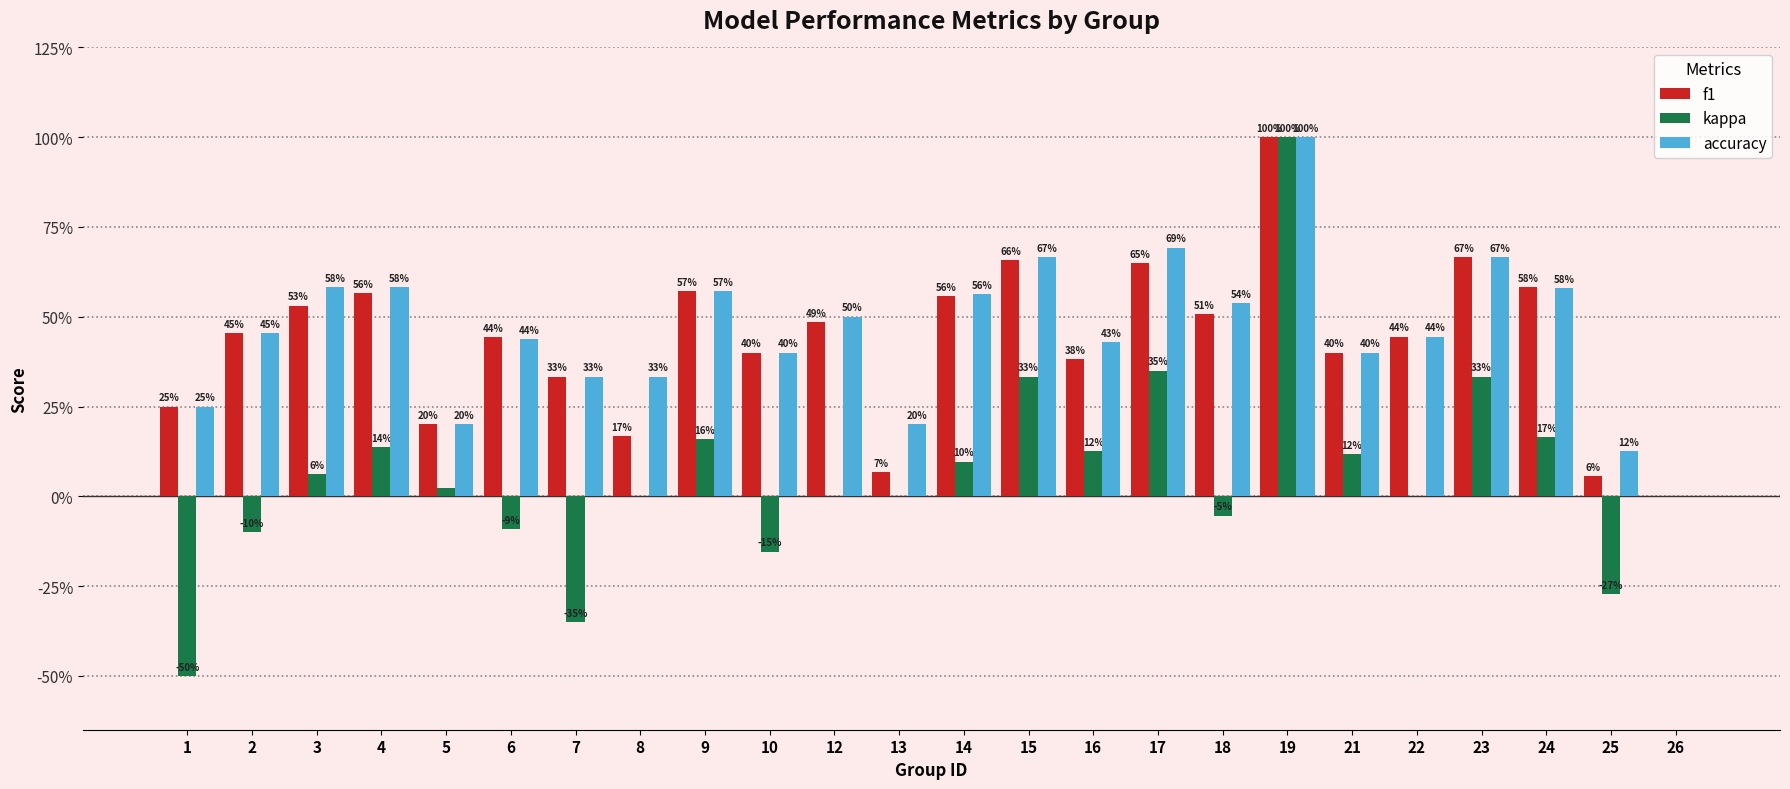

What are all the series names shown in the legend?

f1, kappa, accuracy